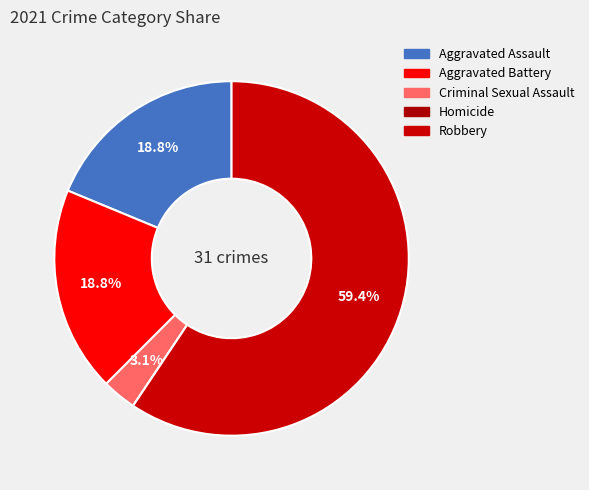

Between Aggravated Assault and Homicide, which is larger?

Aggravated Assault